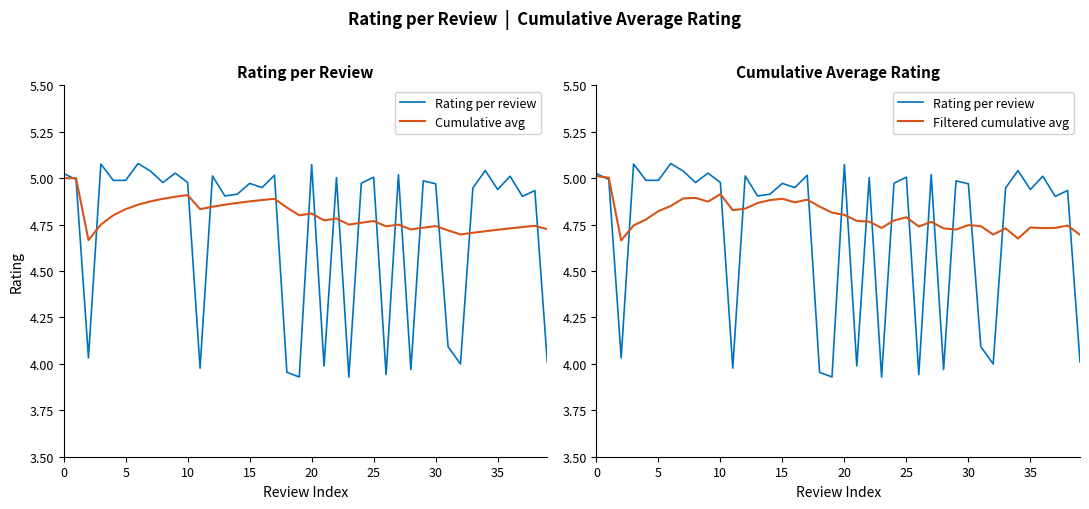

Is it true that Rating per review equals 3.2 at 16?

False